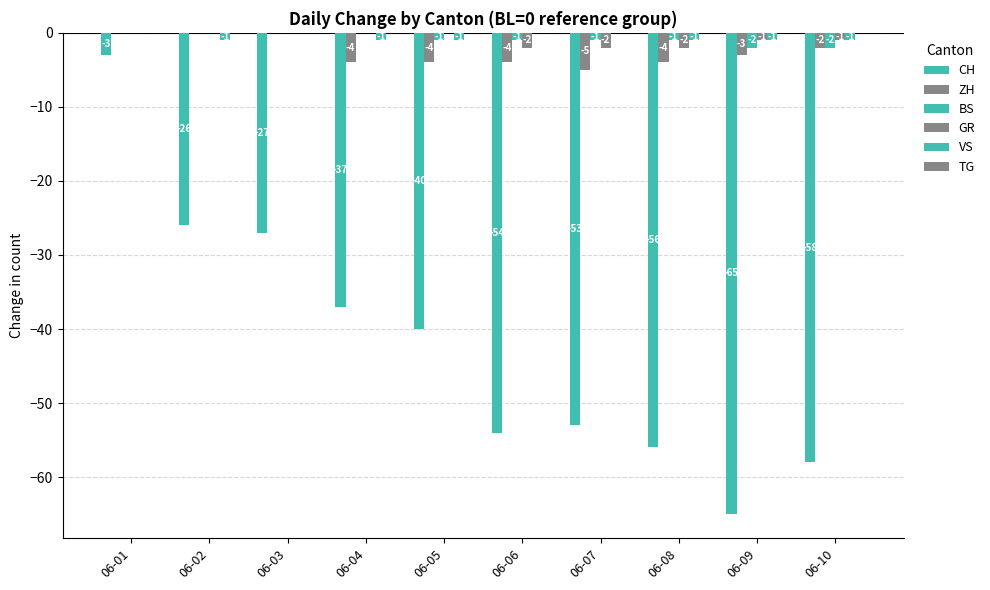

How many groups of bars are there?

10